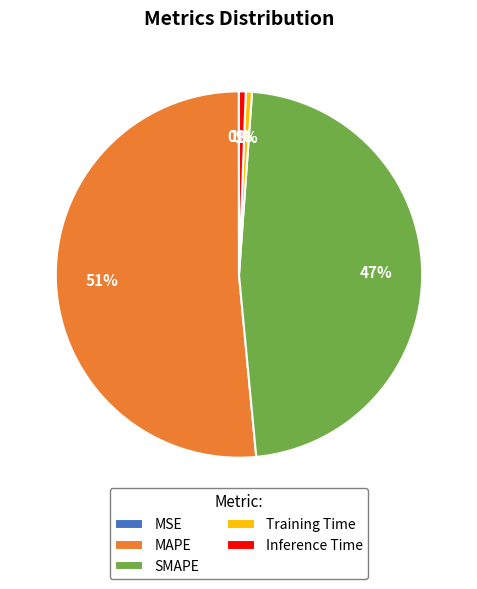

Combined, do MAPE and Inference Time account for over 50%?

Yes